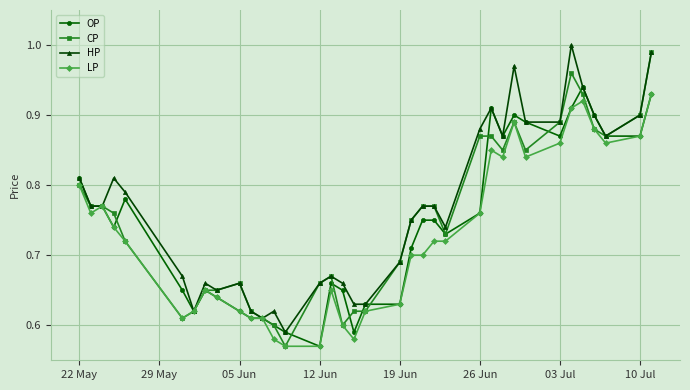

At how many categories does at least one series exceed 0?

36